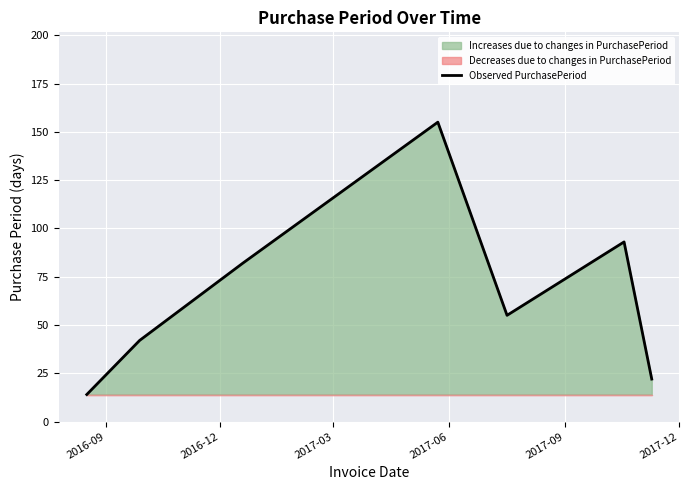

What is the sum of all values?

463